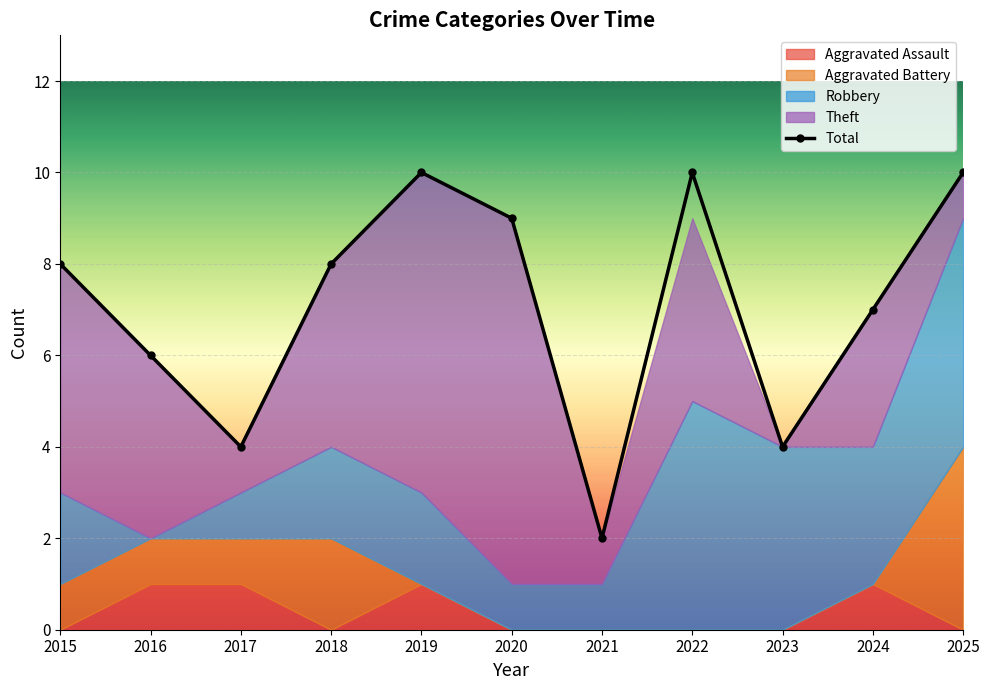

Approximately how many times larger is the value at 2022 compared to 2019?

1.0